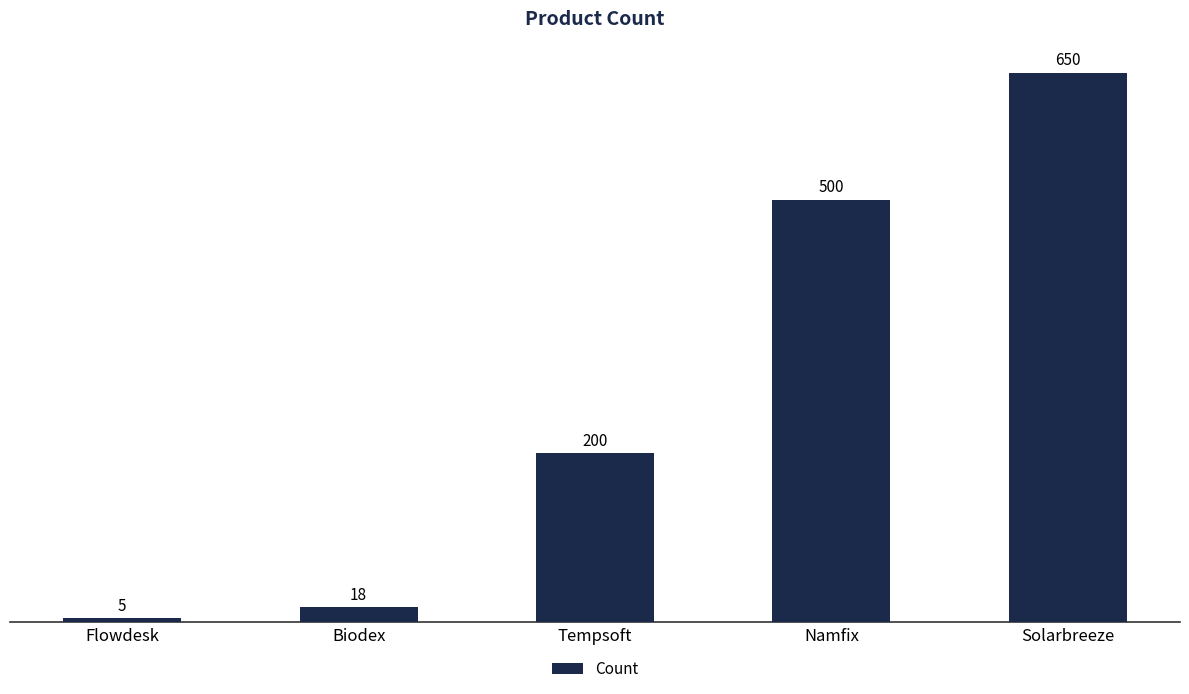

What is the label of the 5th bar from the left?

Solarbreeze